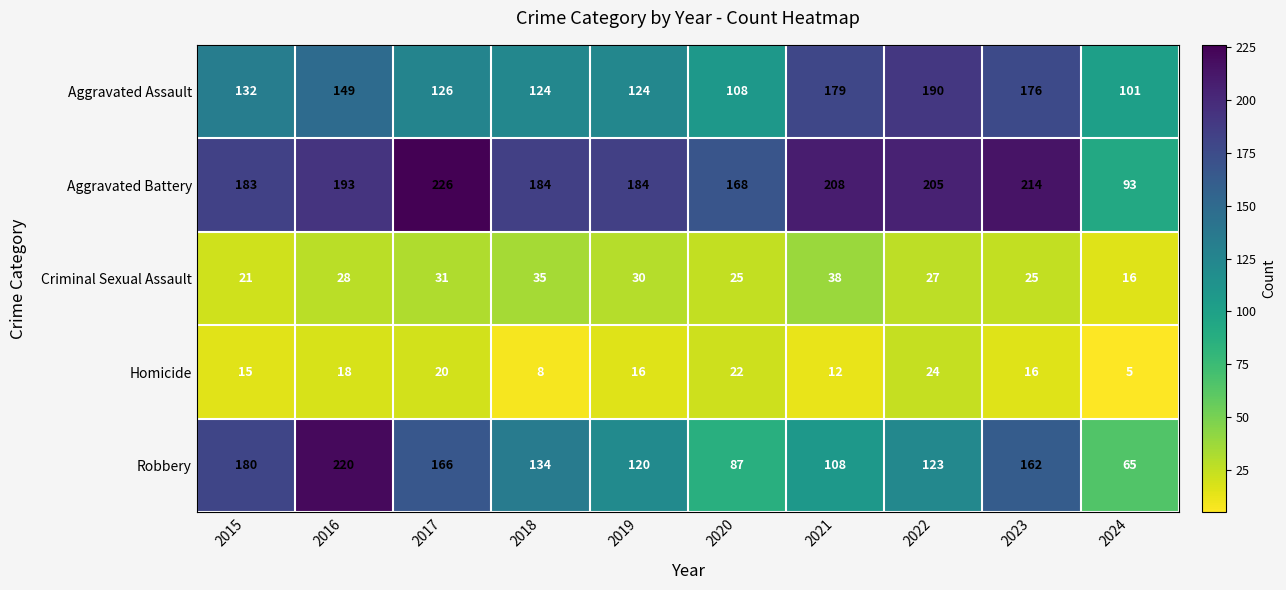

How many categories are shown in the chart?

10